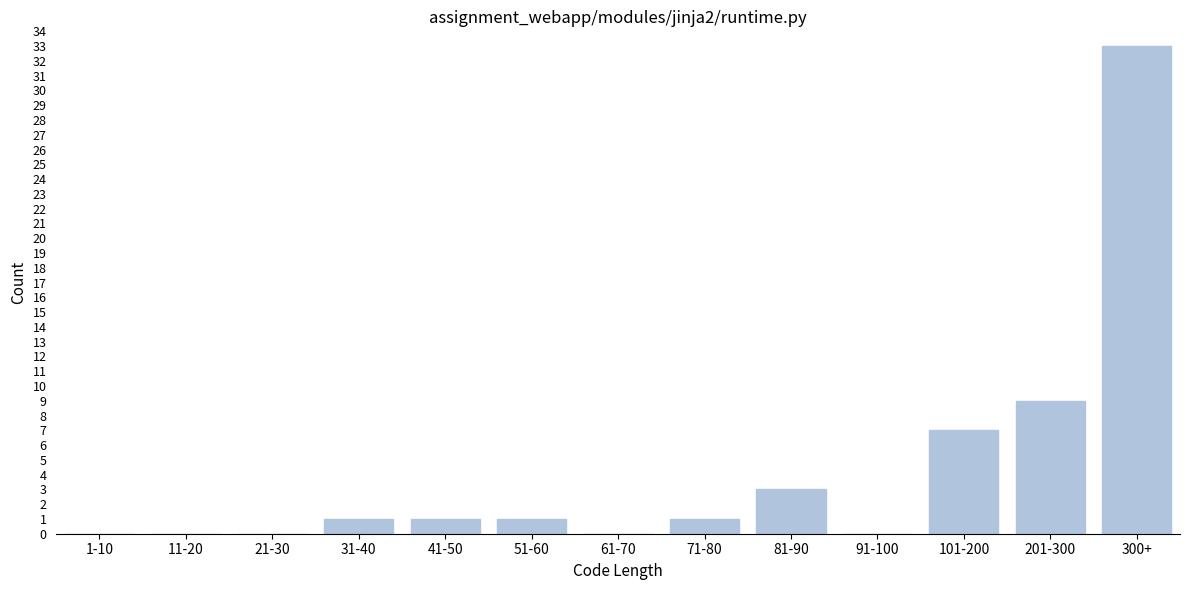

Reading left to right, extract all data points from this chart.

1-10=0	11-20=0	21-30=0	31-40=1	41-50=1	51-60=1	61-70=0	71-80=1	81-90=3	91-100=0	101-200=7	201-300=9	300+=33